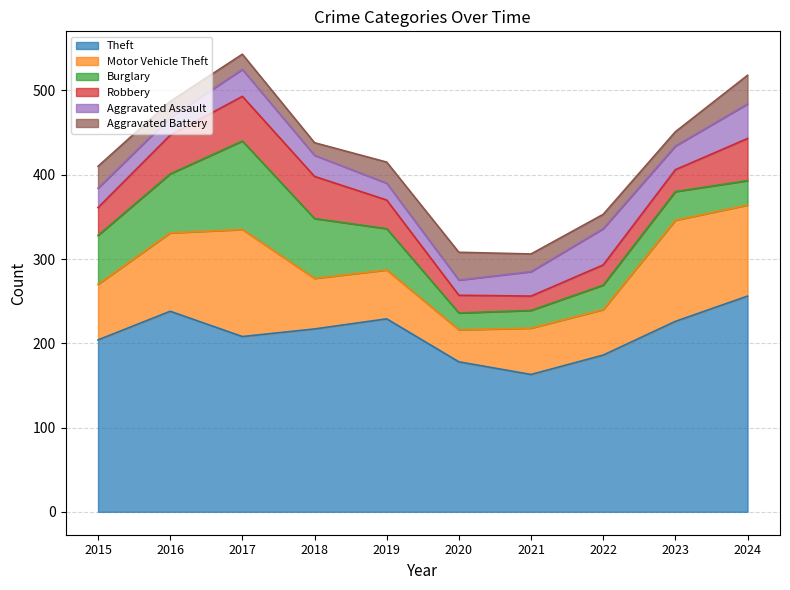

Which series changed the most between 2020 and 2023?

Motor Vehicle Theft